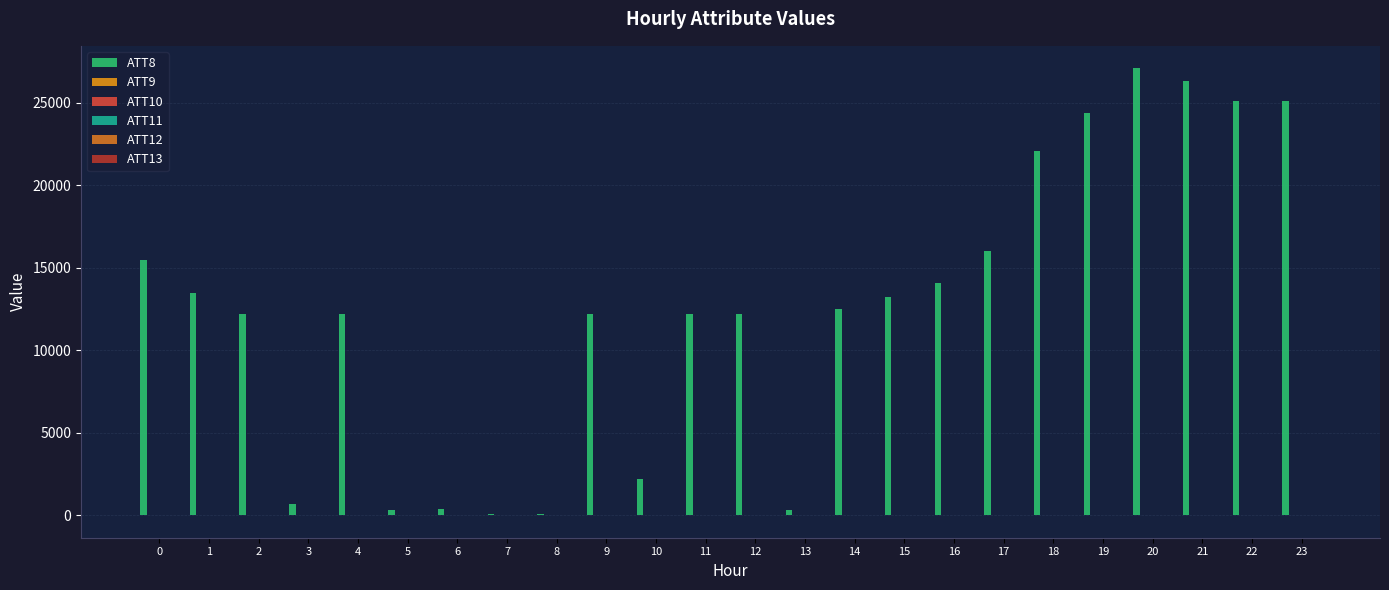

What is the value of the ATT9 bar at the 17th from the left?

-10.0